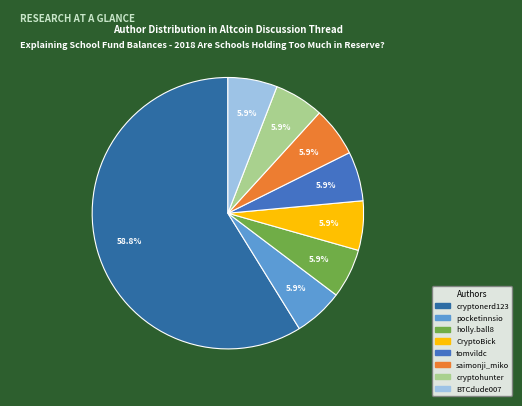

To the nearest percent, what portion does cryptohunter represent?

6%